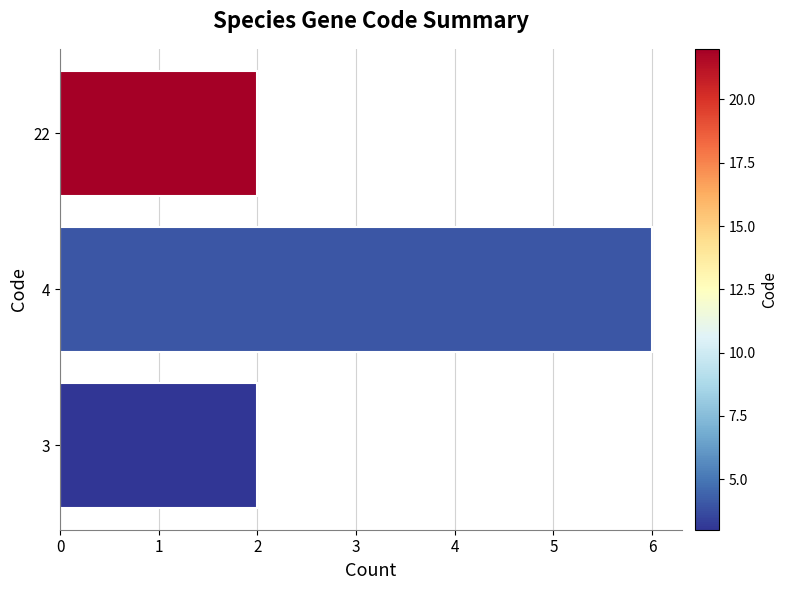

Reading bottom to top, extract all data points from this chart.

3=2	4=6	22=2